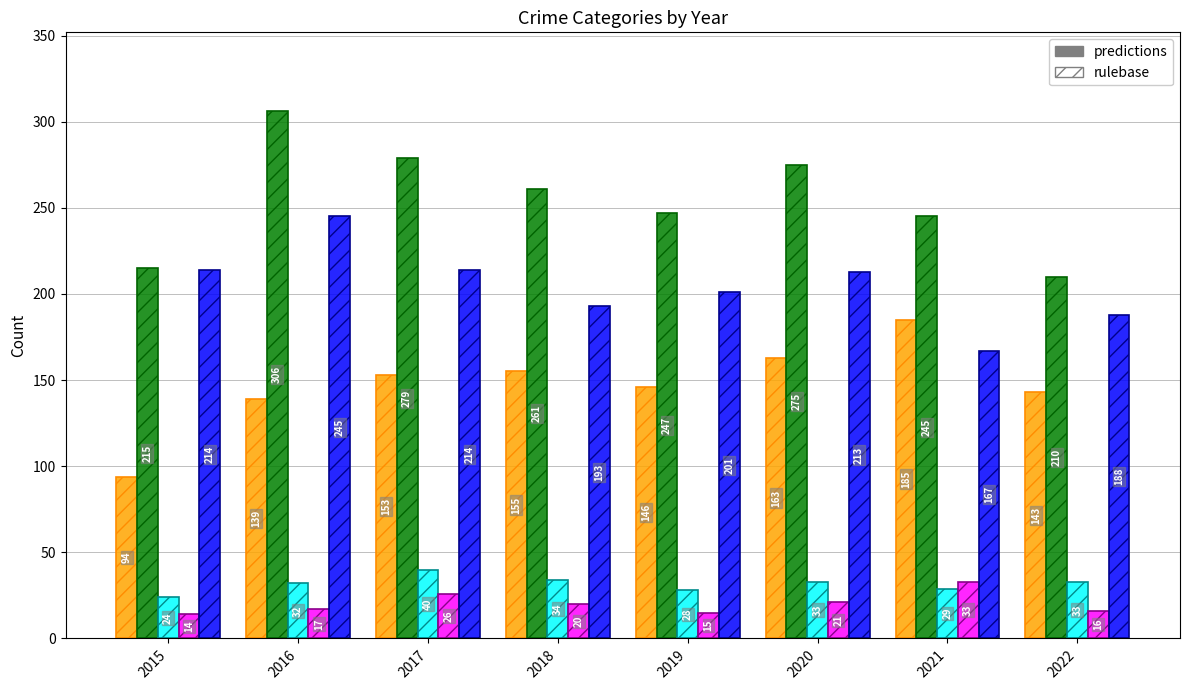

What is the difference between the maximum and minimum values in the Aggravated Assault series?

91